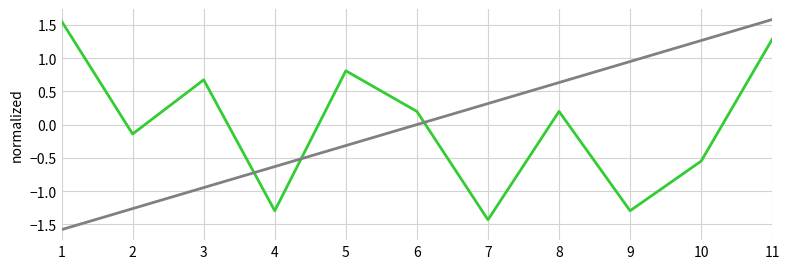

What is the total value across all series at 9?

-0.3